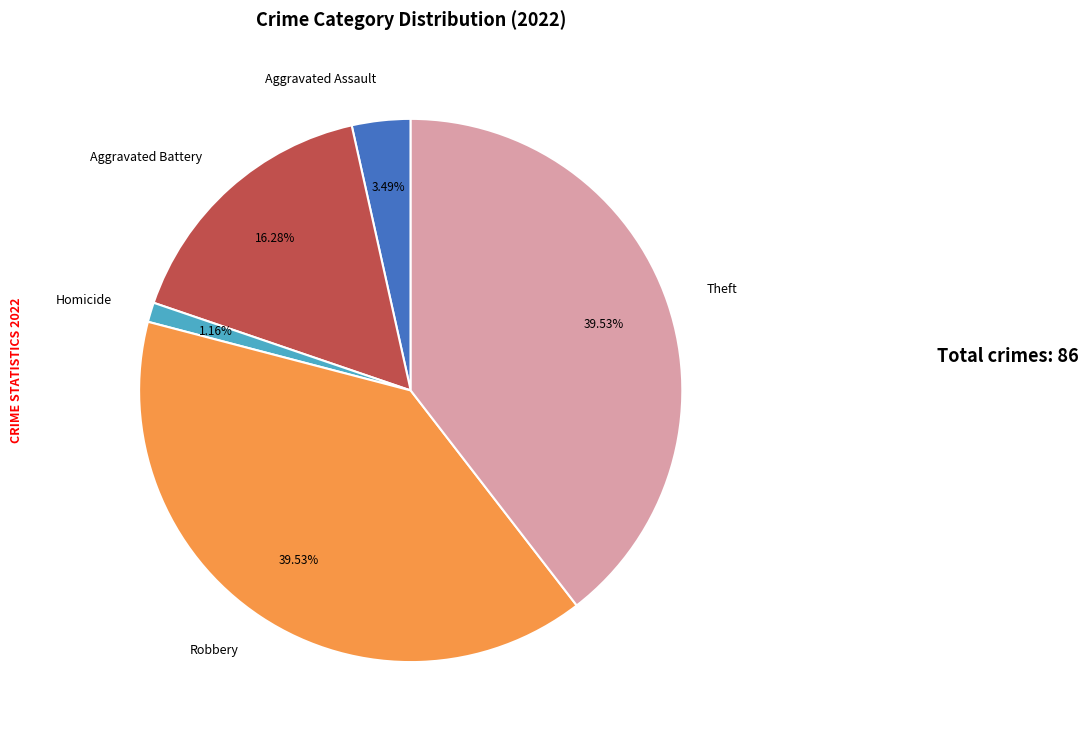

To the nearest percent, what is the difference between the largest and smallest slice percentages?

38%